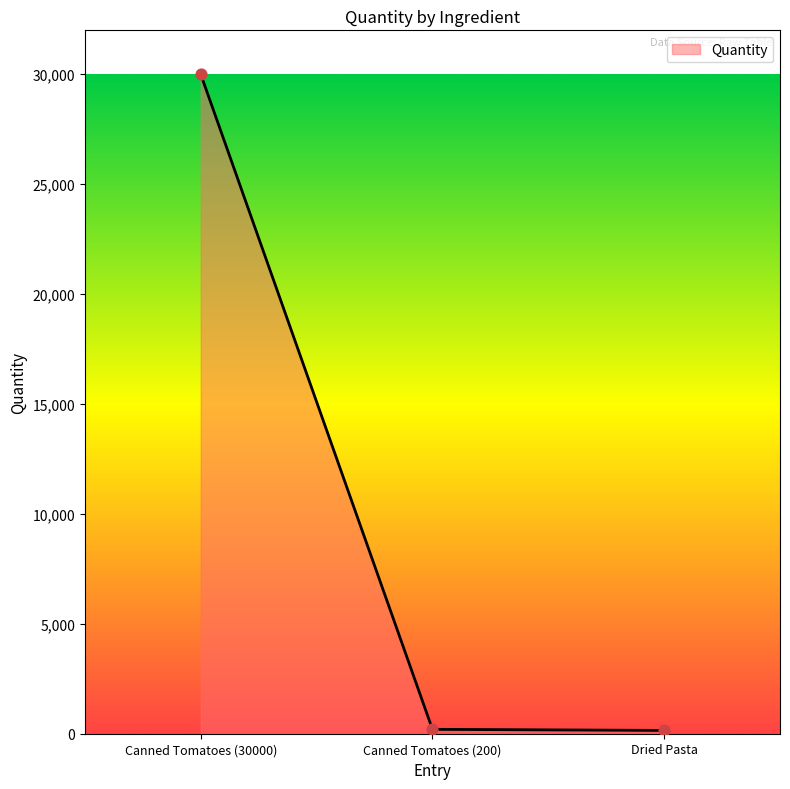

At which label is the value closest to 15075?

Canned Tomatoes (200)